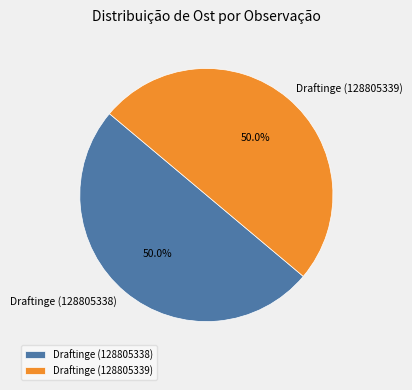

What is the ratio of the value at Draftinge (128805338) to the value at Draftinge (128805339)?

1.0